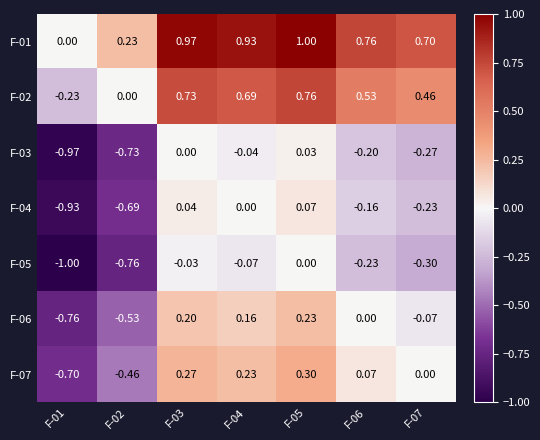

How many values in the F-04 series are below 0?

4